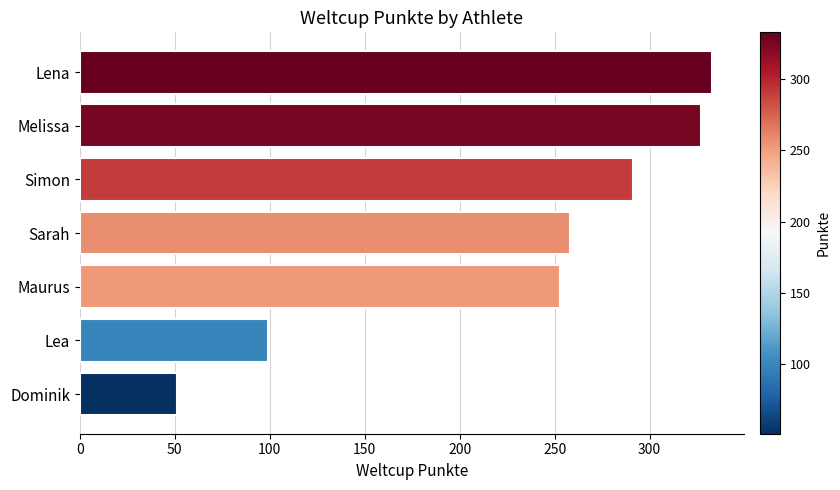

Does the chart contain stacked bars?

No